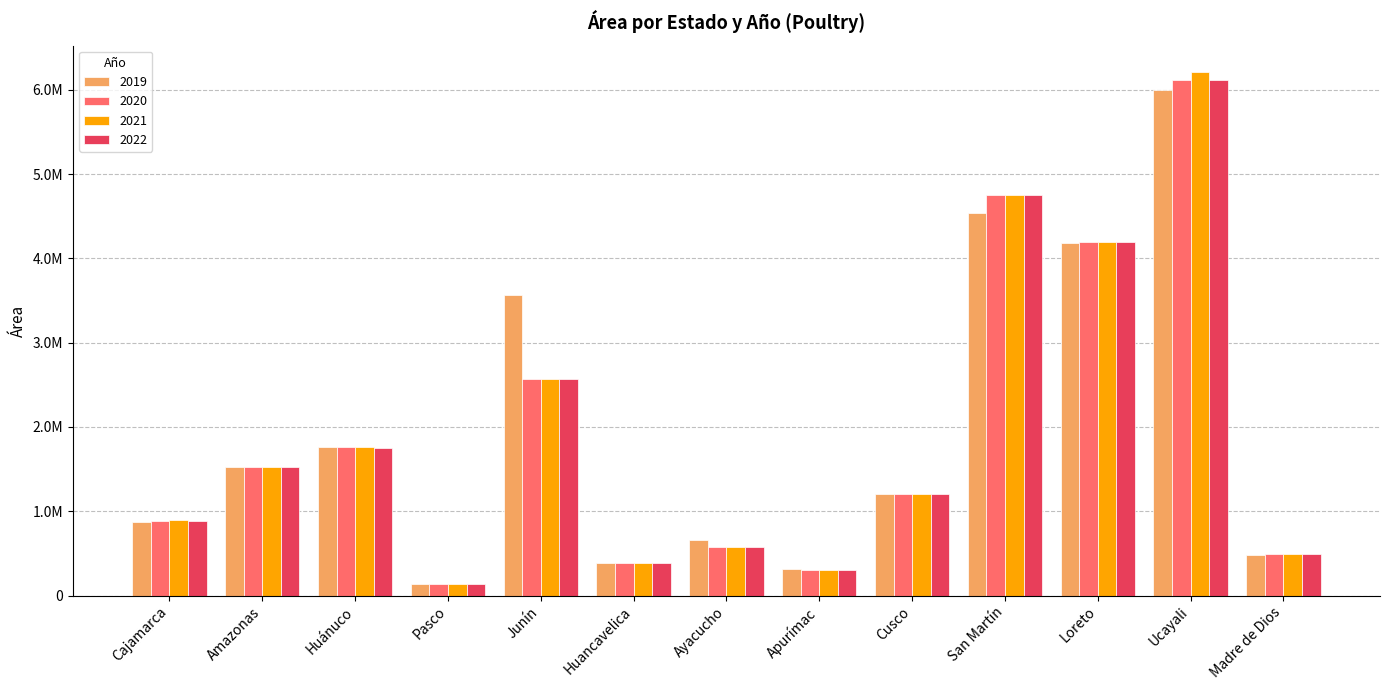

What is the difference between the second highest and minimum values in the 2022 series?

4618602